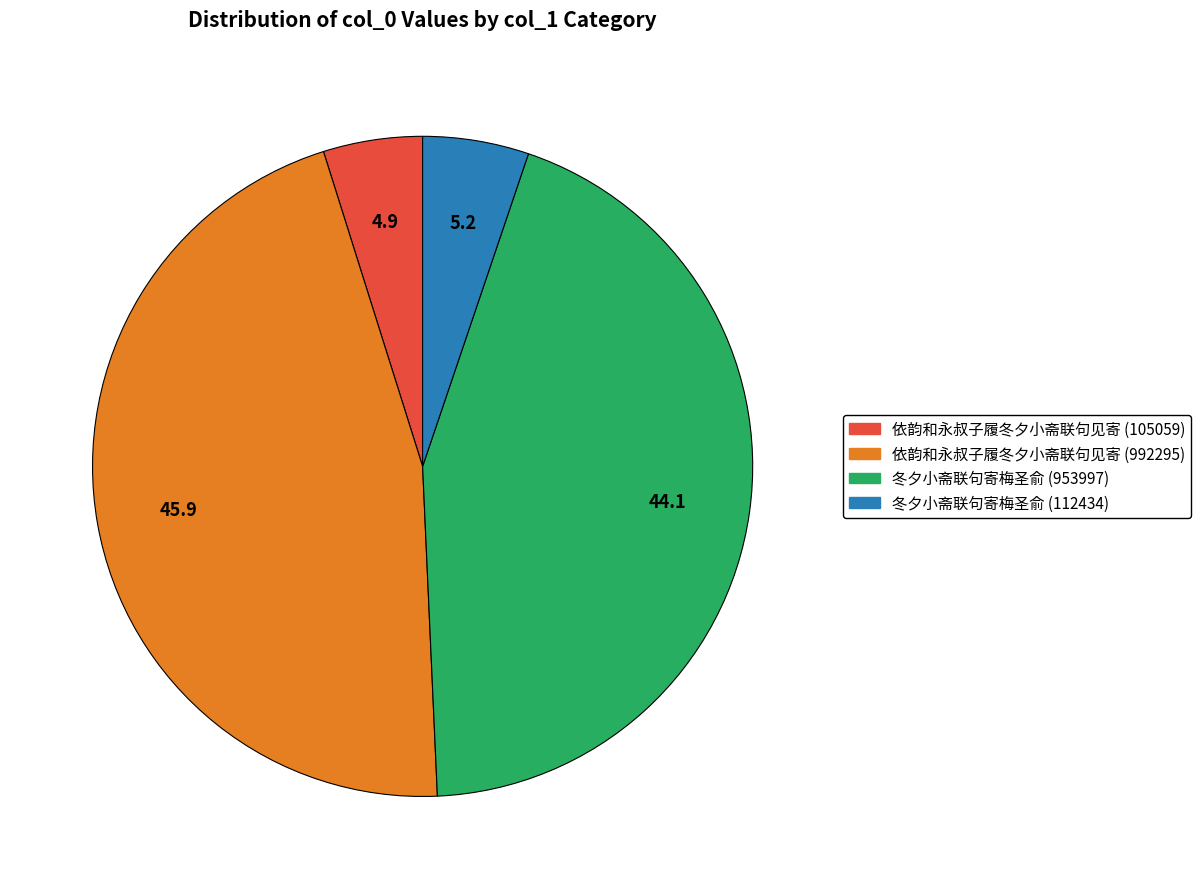

Which has a higher value, 冬夕小斋联句寄梅圣俞 (953997) or 冬夕小斋联句寄梅圣俞 (112434)?

冬夕小斋联句寄梅圣俞 (953997)